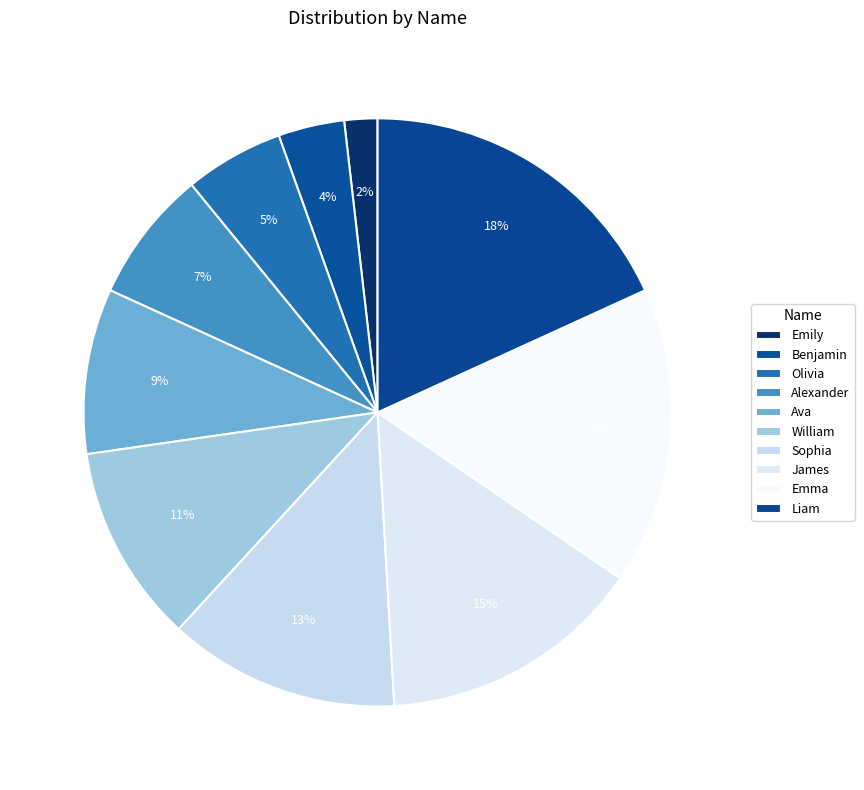

To the nearest percent, what is the difference between the largest and smallest slice percentages?

16%